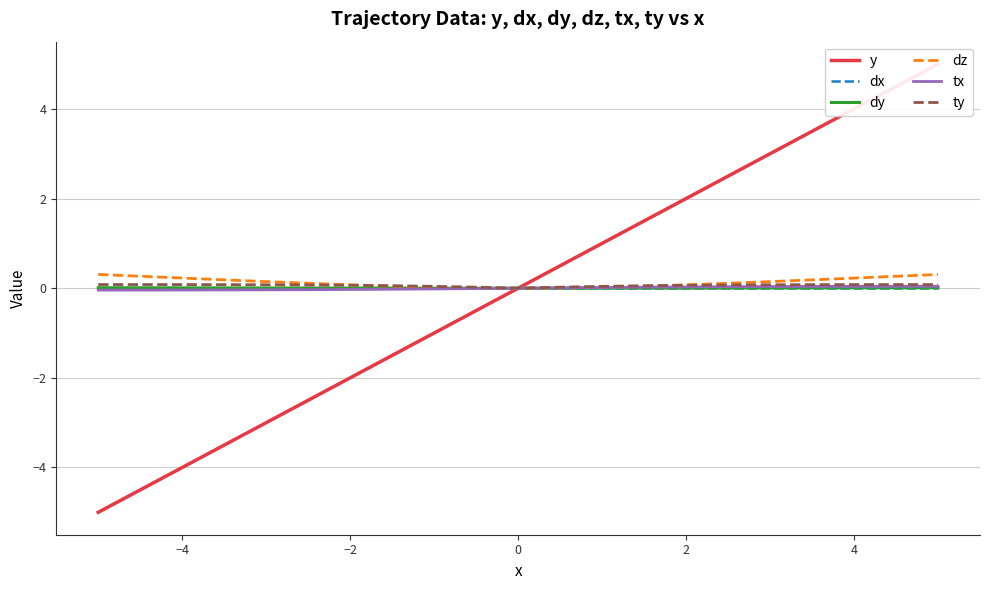

What is the highest value of the dz series?

0.3